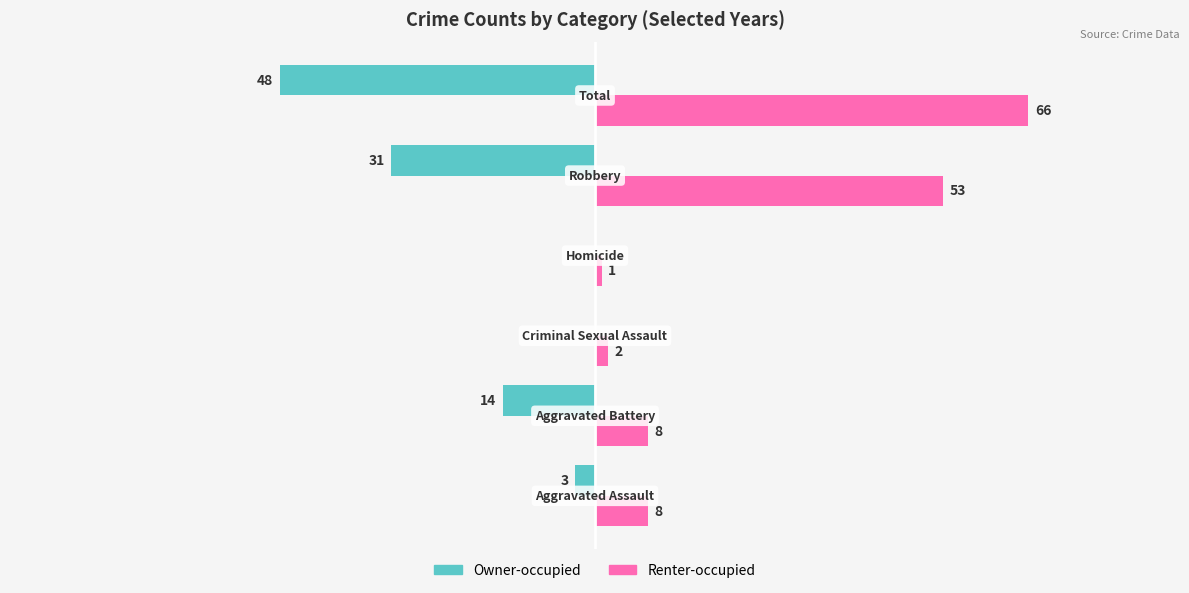

Which series has the largest total across all categories?

Renter-occupied